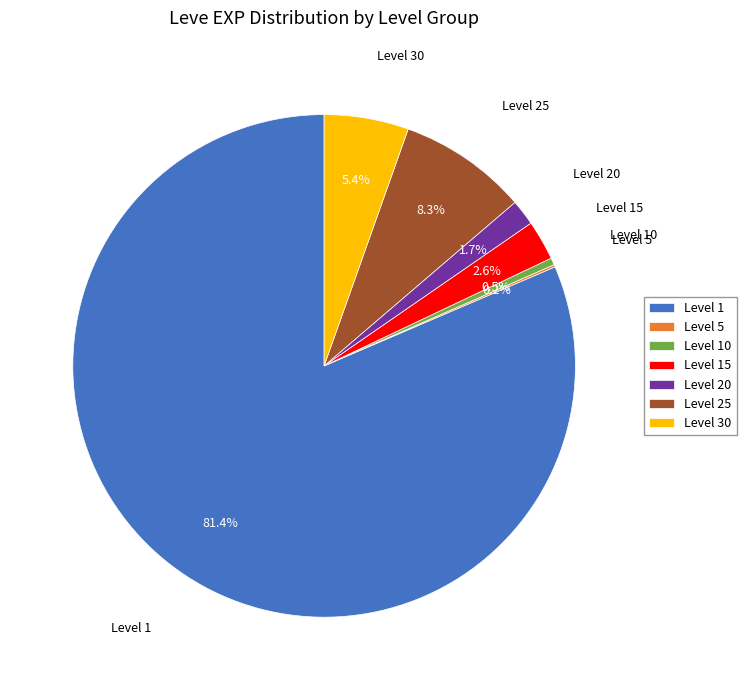

Combined, do Level 1 and Level 10 account for over 50%?

Yes